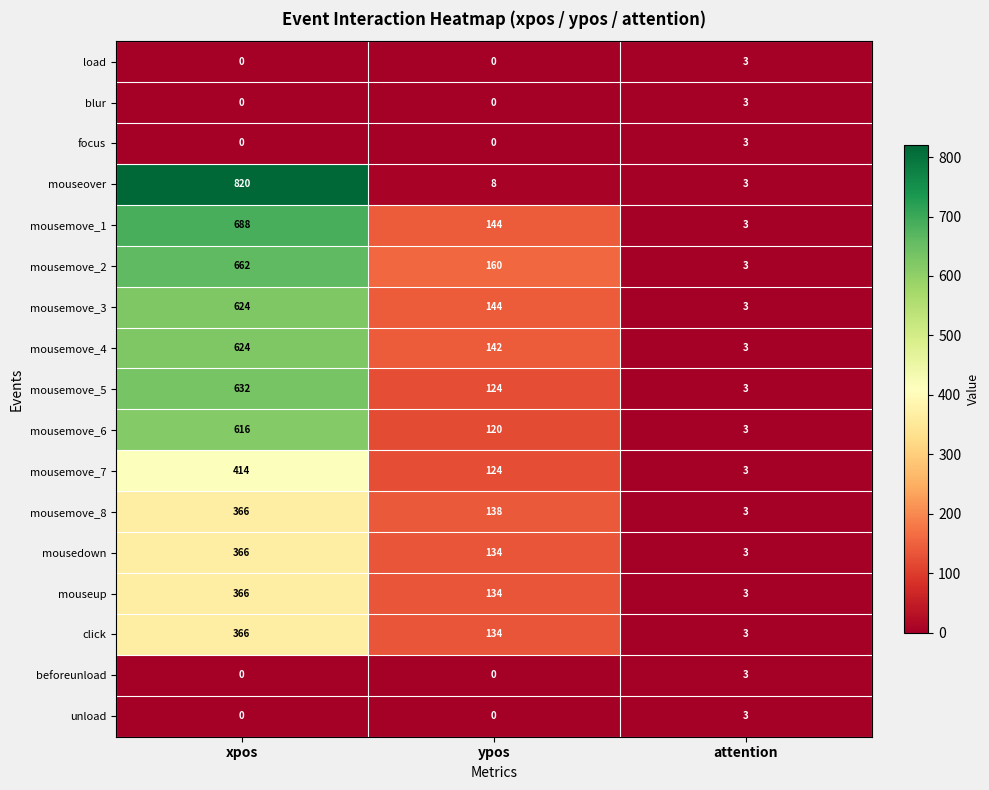

List the labels in order of mouseover value, largest first.

xpos, ypos, attention